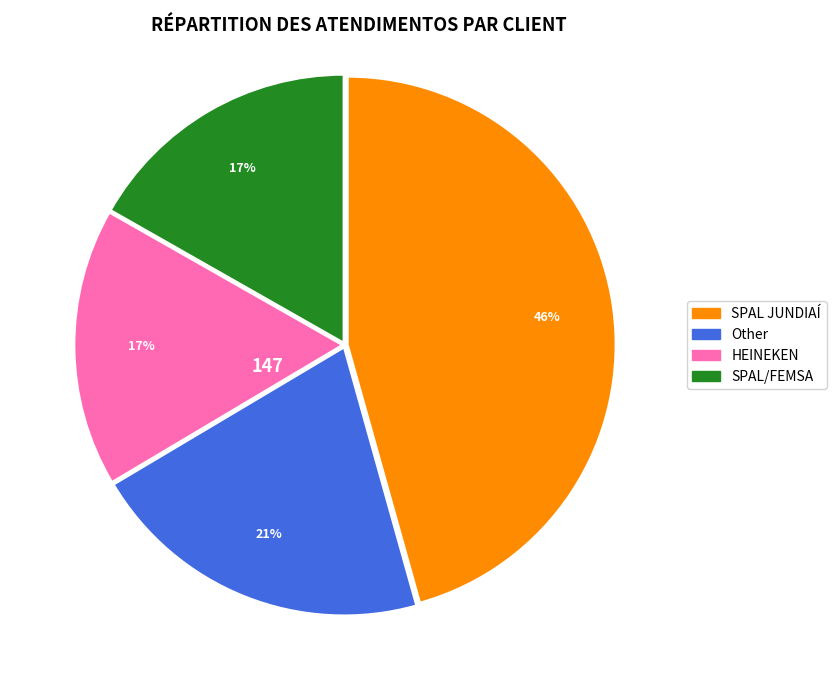

Which category has the biggest portion of the pie?

SPAL JUNDIAÍ